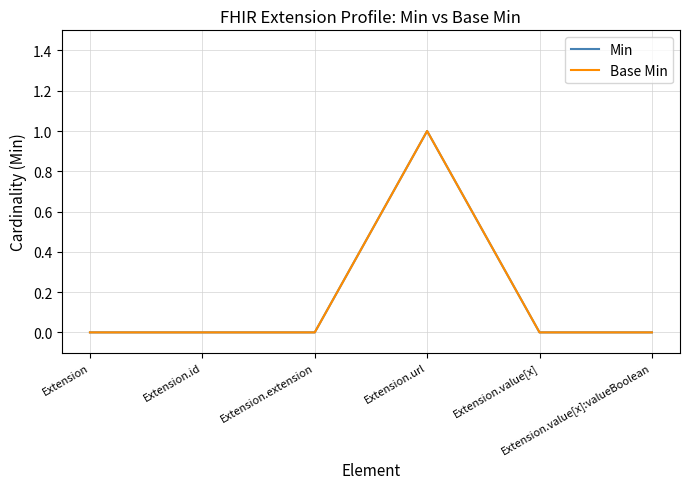

Is the value of Base Min at Extension greater than the value of Min at Extension.value[x]?

No